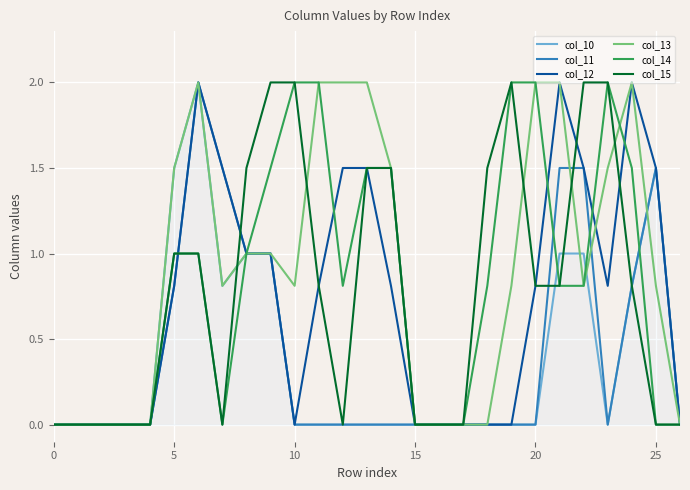

What is the maximum value for col_10?

2.0